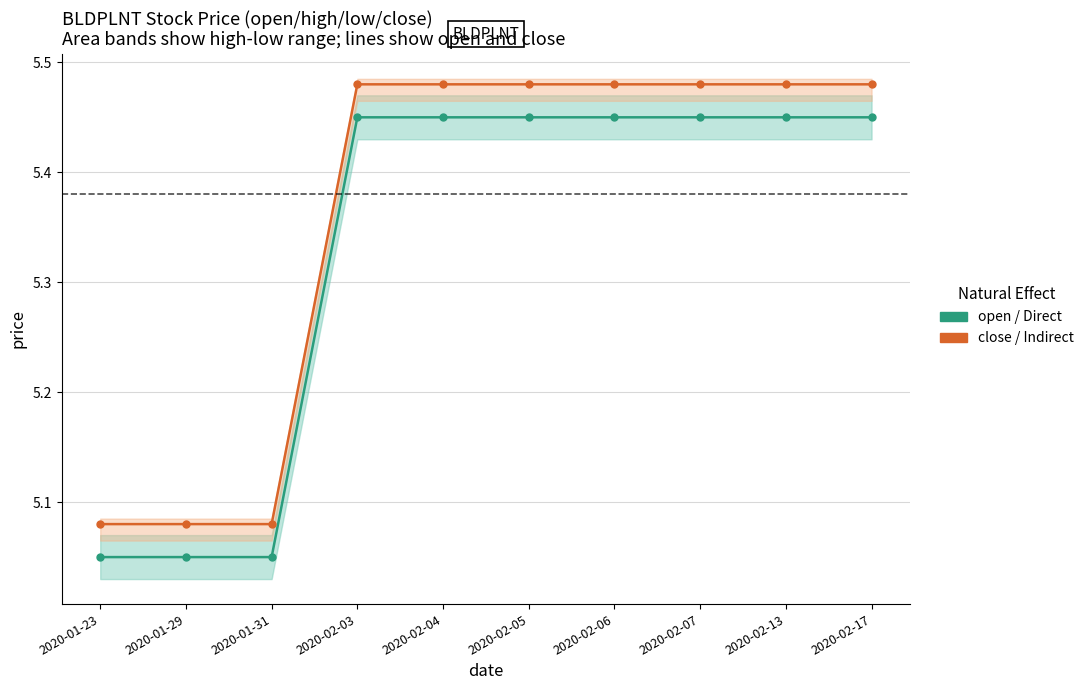

Rank the series by their average value, from highest to lowest.

Indirect, Direct